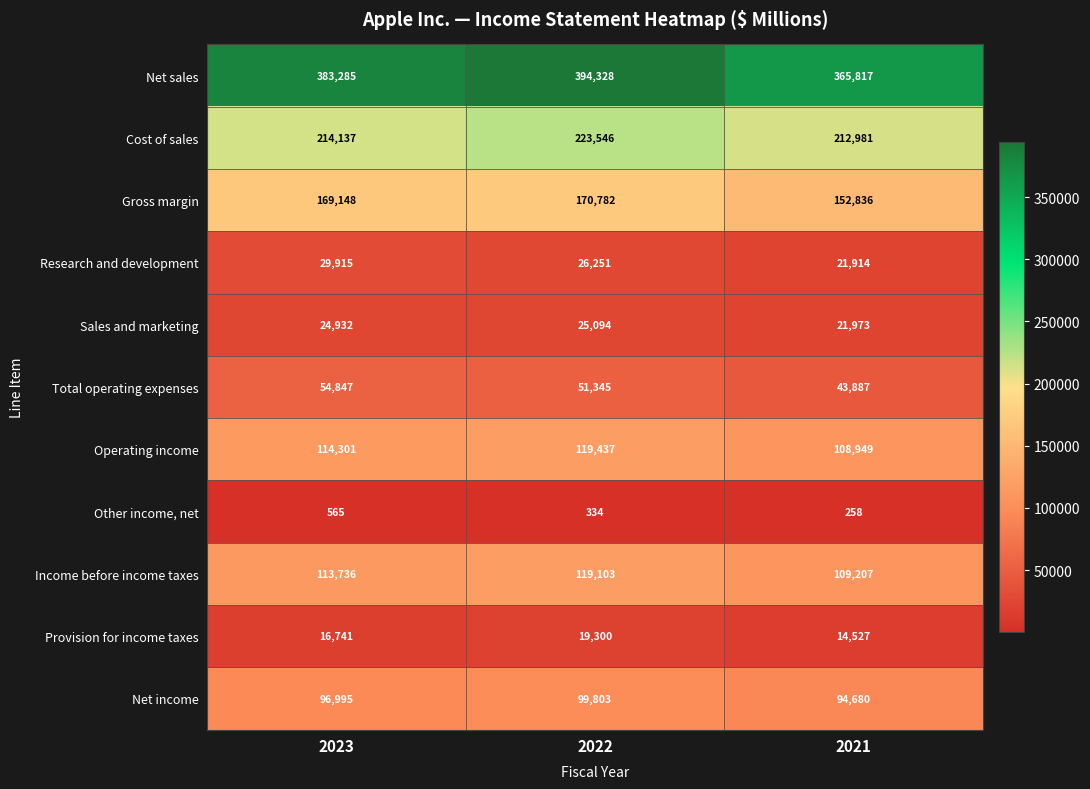

At which category does the chart reach its minimum across all series?

2021